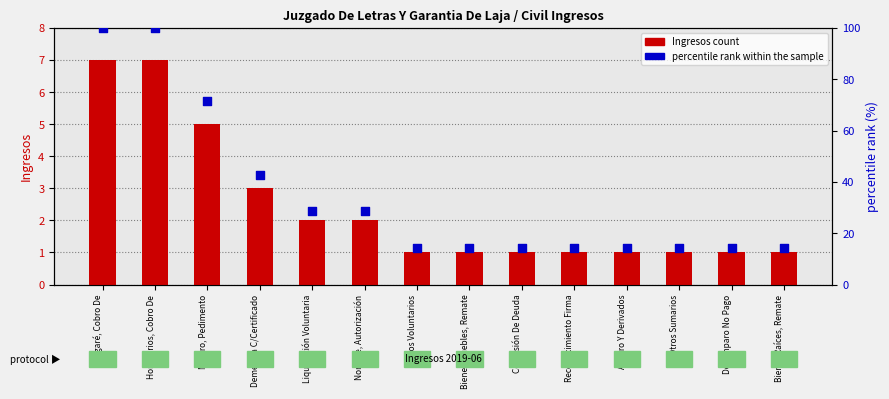

Which series has the largest total across all categories?

percentile rank within the sample